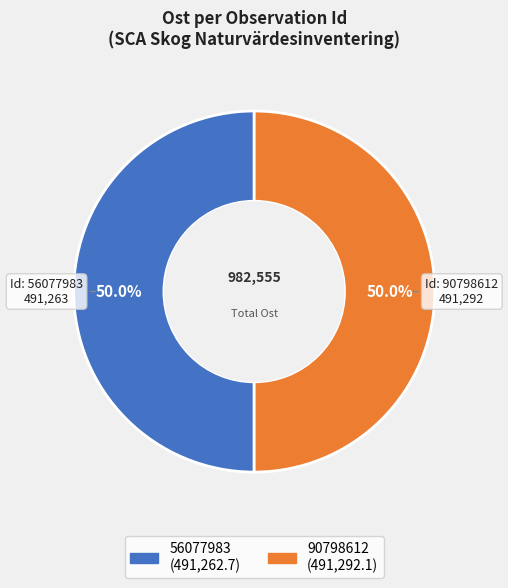

Combined, do 90798612 and 56077983 account for over 50%?

Yes